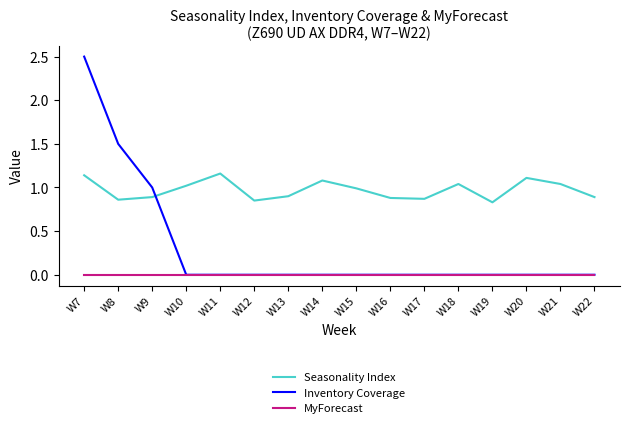

What is the greatest value displayed?

2.5